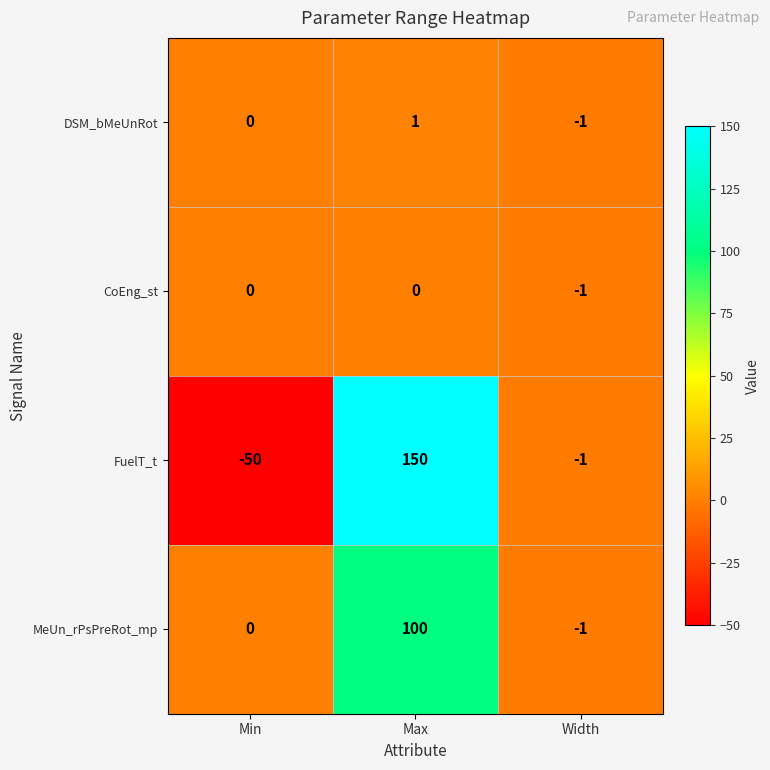

What is the spread (max minus min) of values at Min?

50